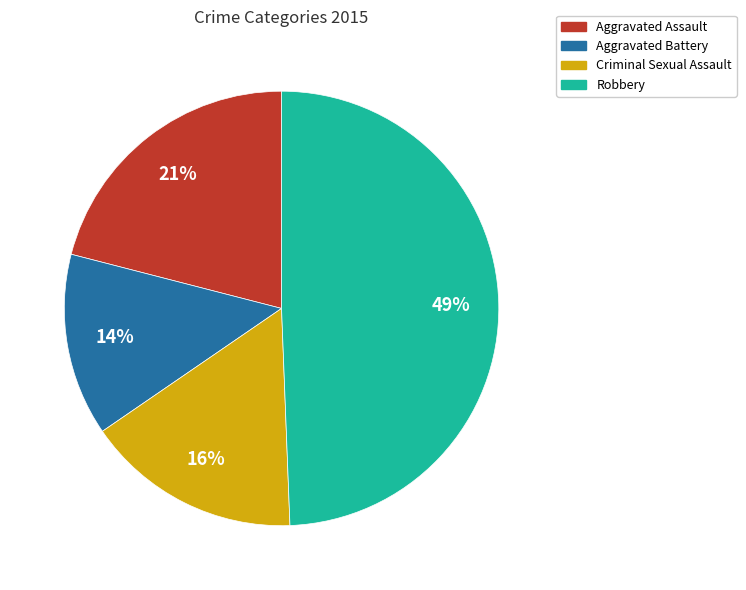

How many segments does this pie chart have?

4